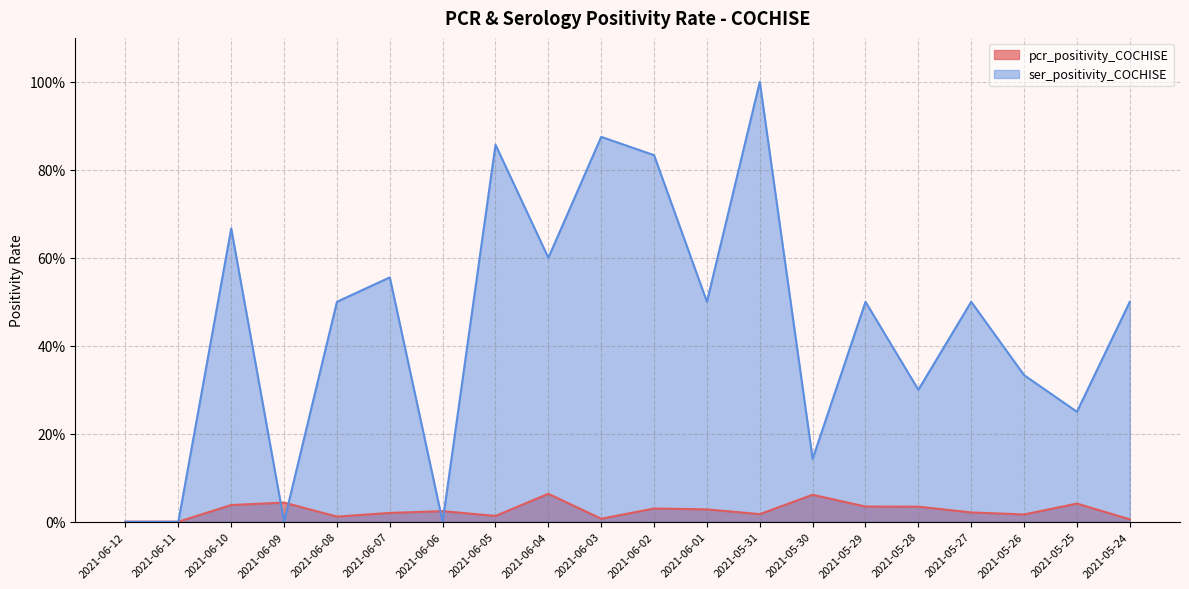

The ser_positivity_COCHISE series shows 0.9 at 2021-06-05. True or false?

True